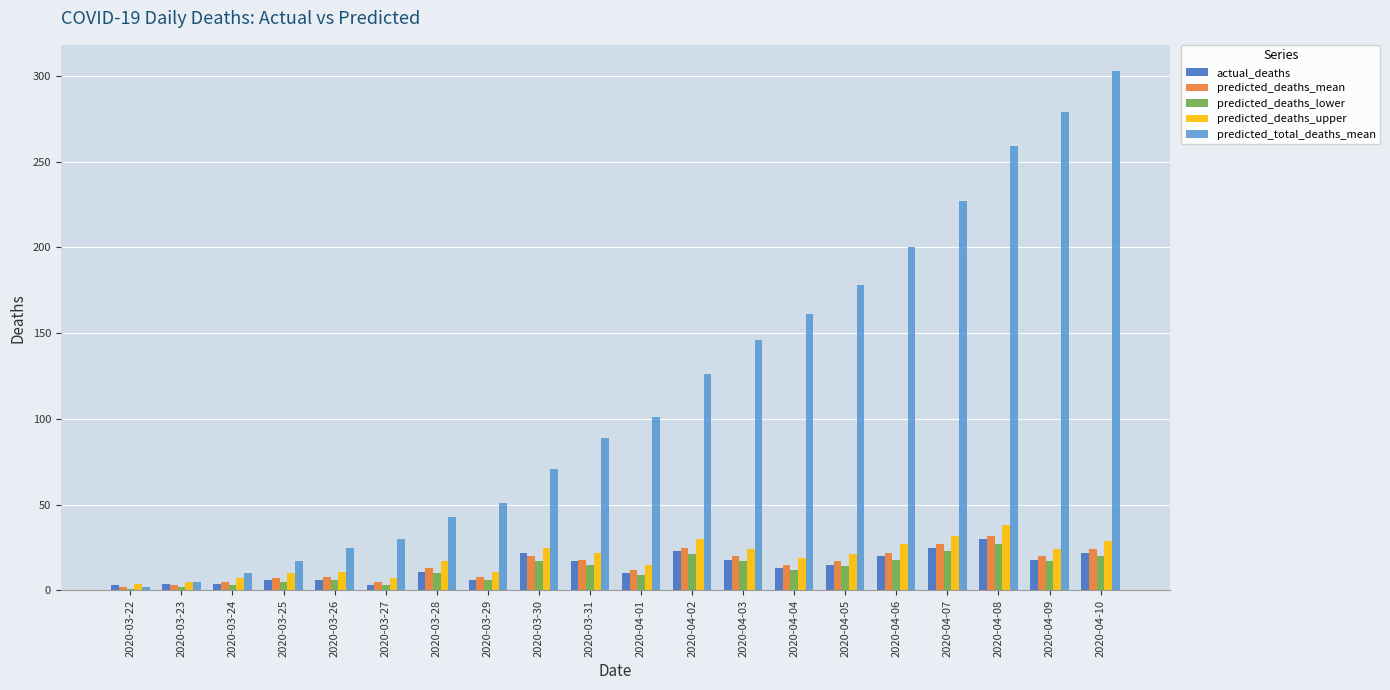

At how many categories does at least one series exceed 150?

7